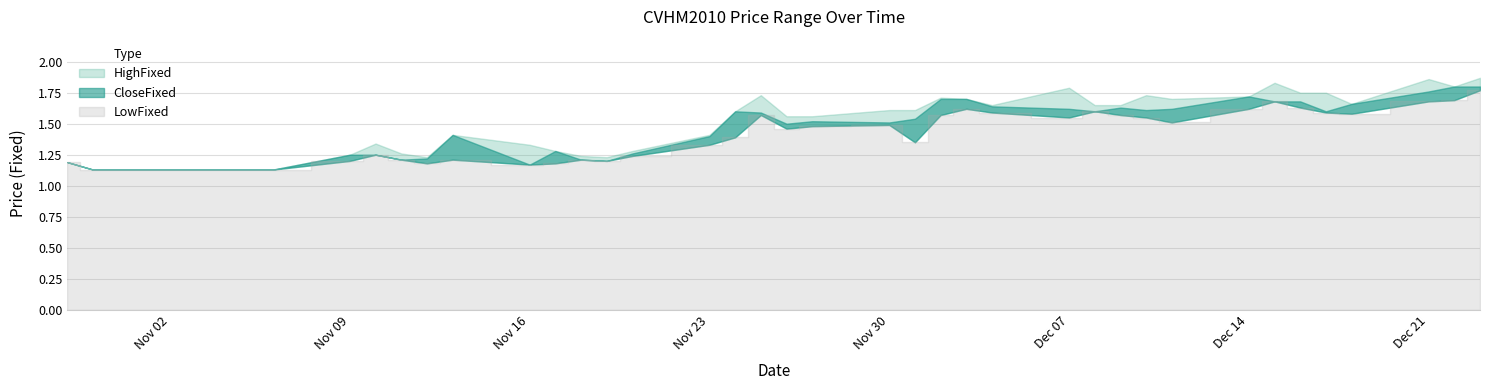

Rank the series by their average value, from highest to lowest.

HighFixed, CloseFixed, LowFixed